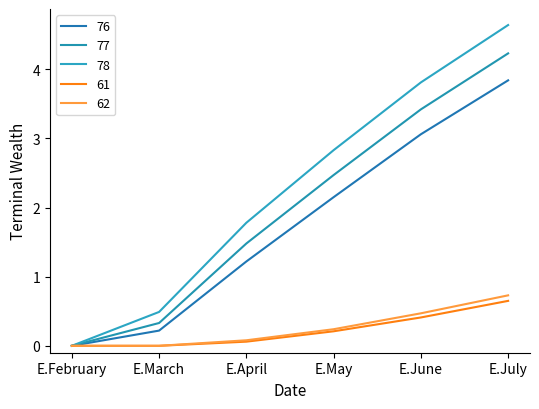

What is the label of the 2nd point from the right?

E.June